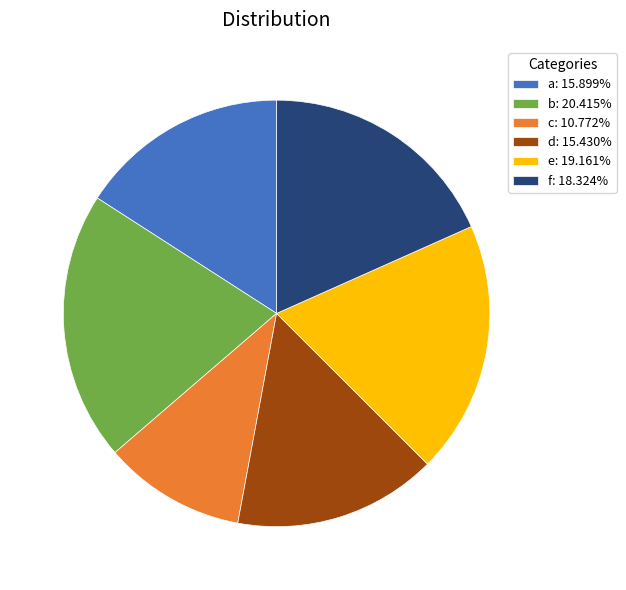

Do a: 15.899% and b: 20.415% together represent more than half of the pie?

No